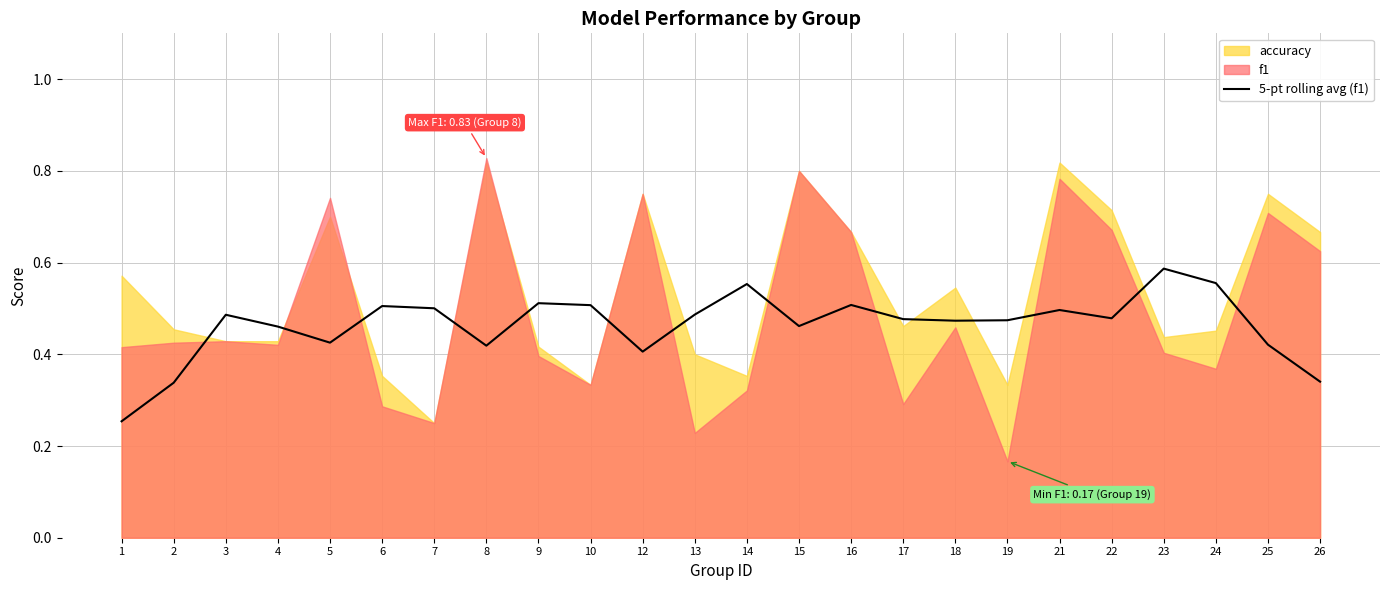

The value of 5-pt rolling avg (f1) at 9 is 0.9. True or false?

False